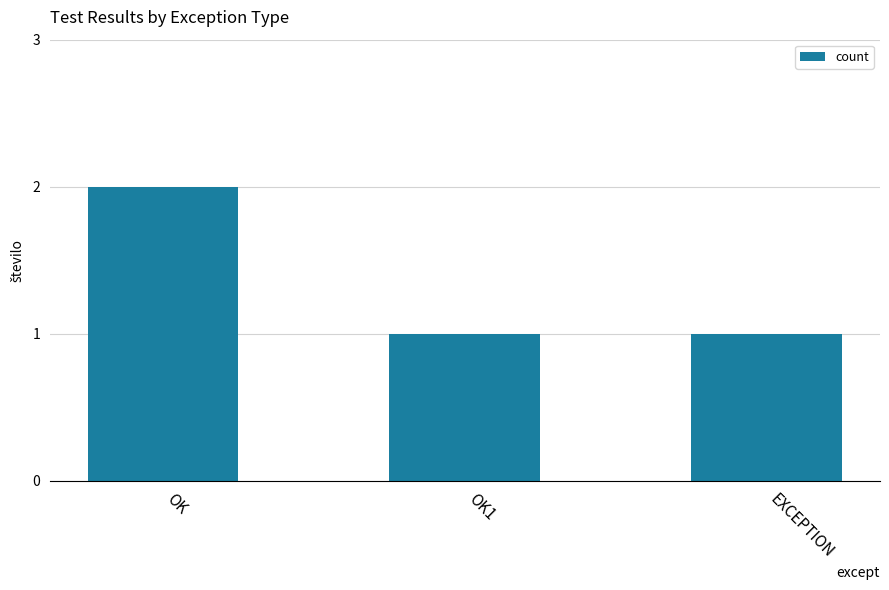

What position from the right is OK1?

2